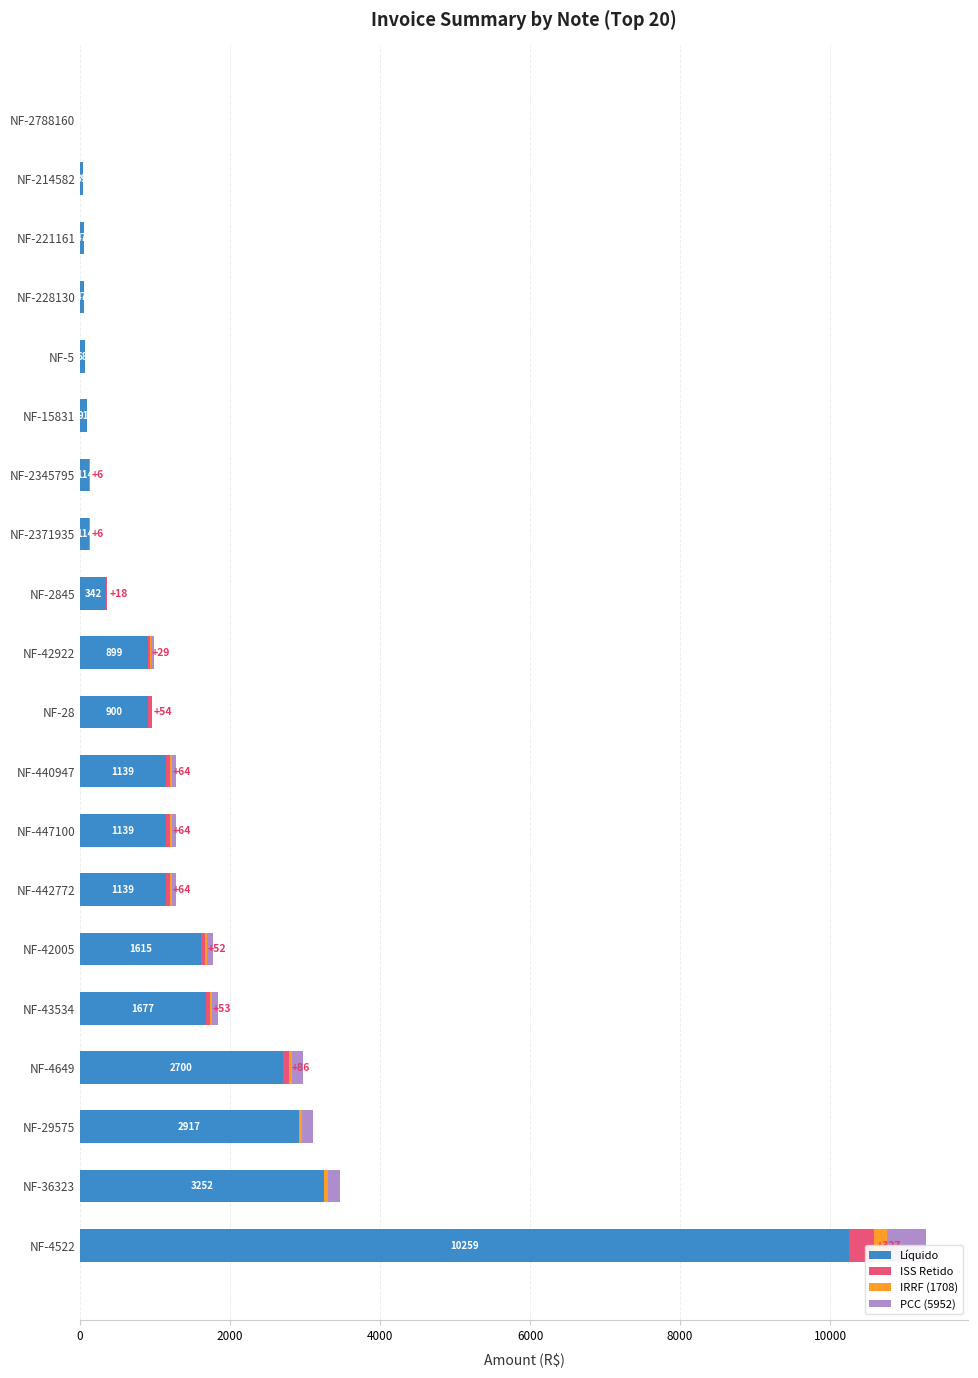

What value does the Líquido series have at NF-447100?

1138.8